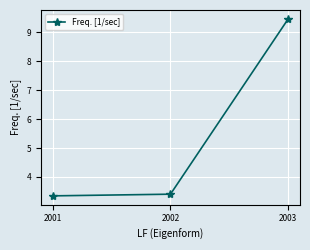

List the labels in order of value, largest first.

2003, 2002, 2001